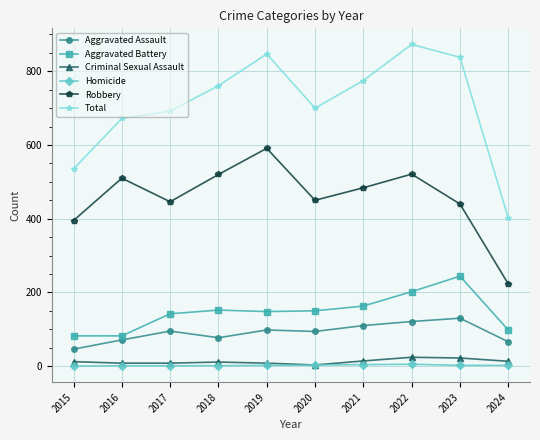

What is the sum of all Robbery values?

4580